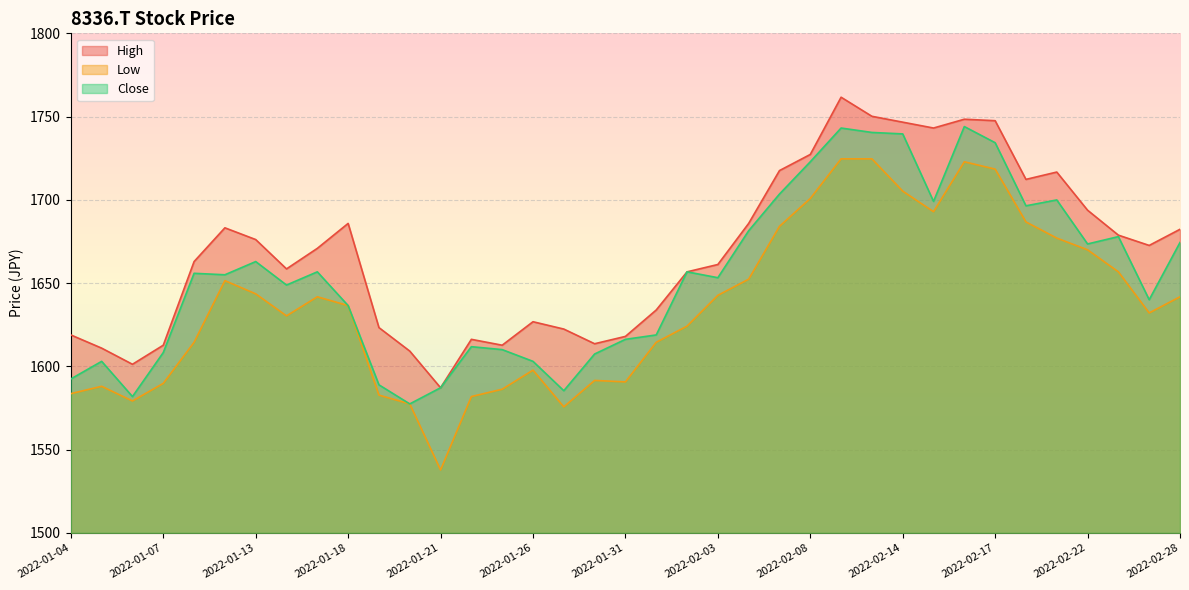

Between 2022-01-17 and 2022-02-18, which series saw the biggest shift?

Low